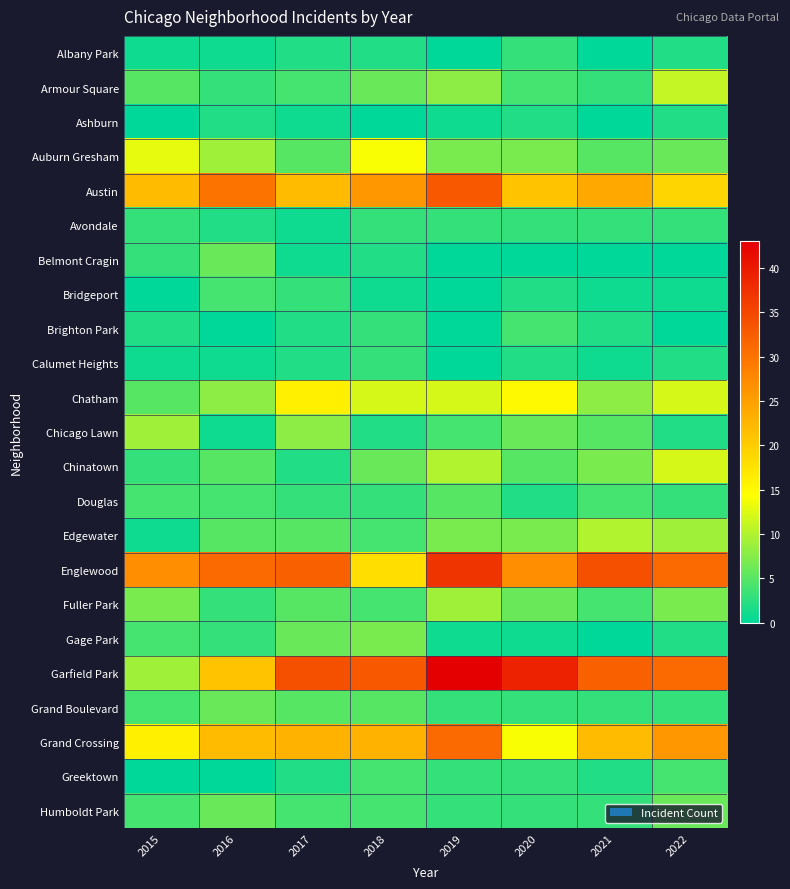

Rank the series at 2016 from lowest to highest value.

Brighton Park, Greektown, Albany Park, Calumet Heights, Chicago Lawn, Ashburn, Avondale, Armour Square, Fuller Park, Gage Park, Bridgeport, Douglas, Chinatown, Edgewater, Belmont Cragin, Grand Boulevard, Humboldt Park, Chatham, Auburn Gresham, Garfield Park, Grand Crossing, Austin, Englewood